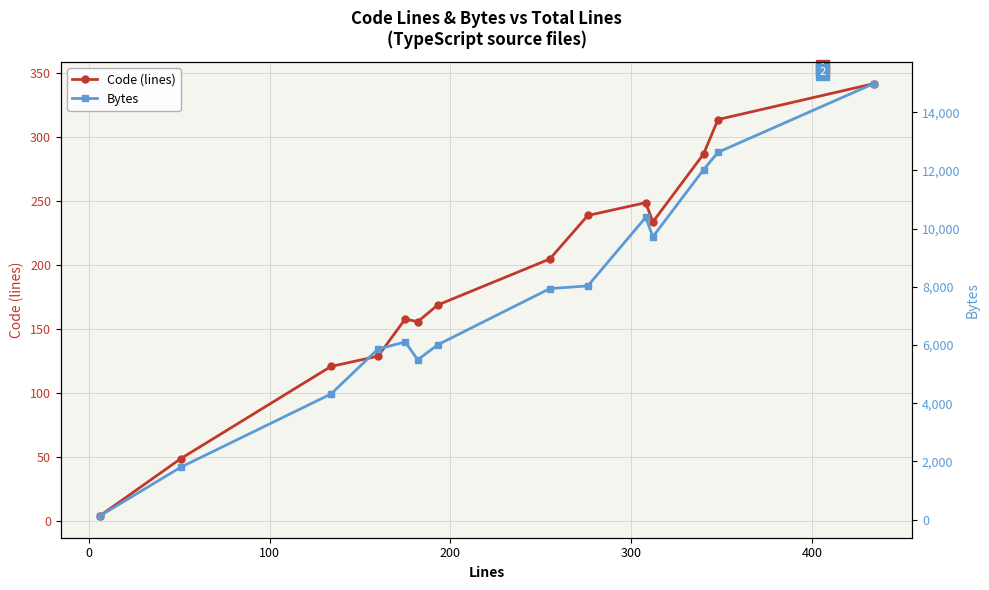

What are all the series names shown in the legend?

Code (lines), Bytes